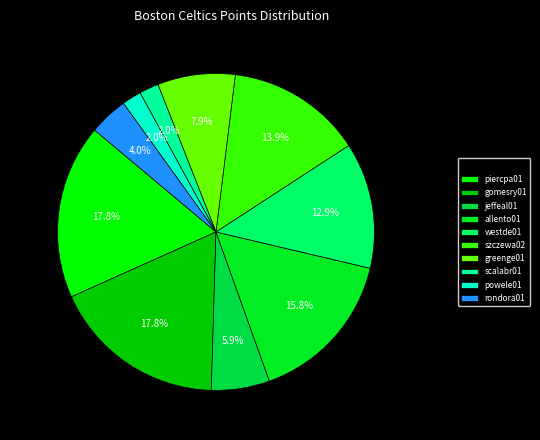

Rank the categories by value from lowest to highest.

scalabr01, powele01, rondora01, jeffeal01, greenge01, westde01, szczewa02, allento01, piercpa01, gomesry01